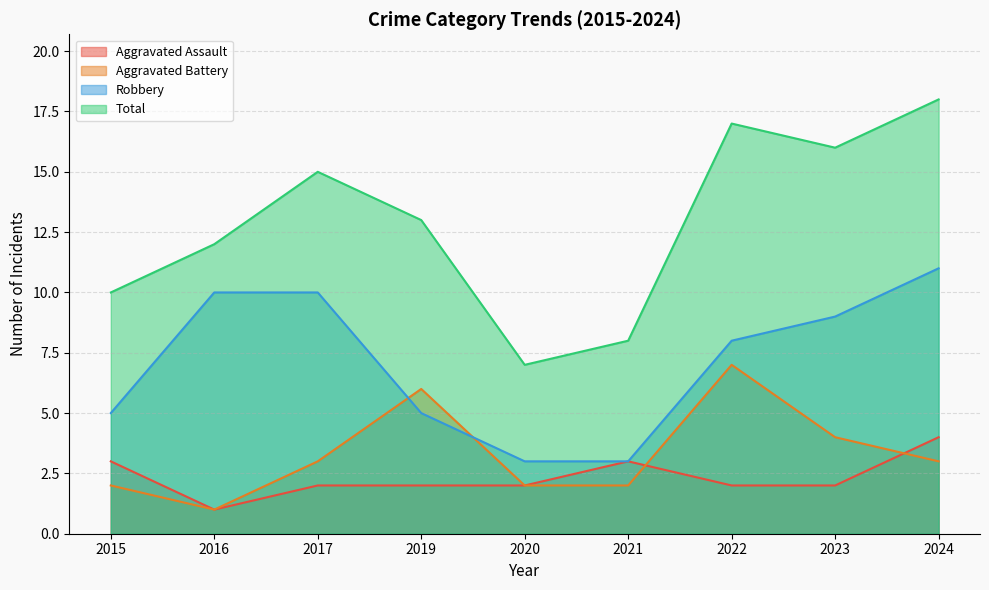

How many times do Aggravated Battery and Robbery cross each other?

2